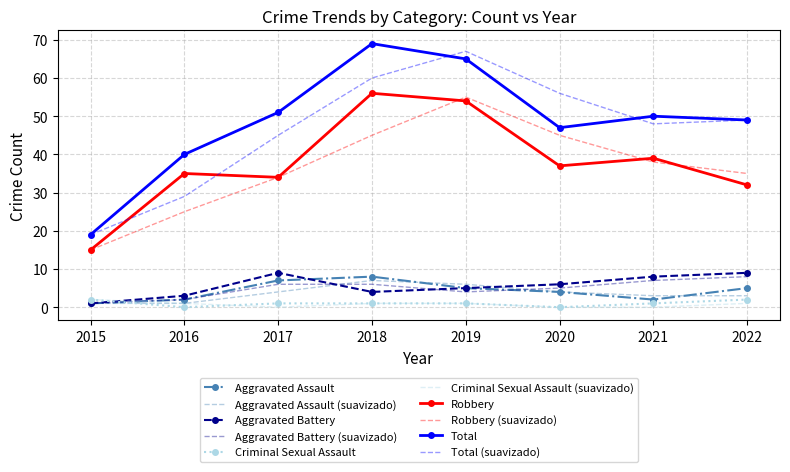

Is the value of Robbery (suavizado) at 2017 greater than the value of Criminal Sexual Assault at 2017?

Yes